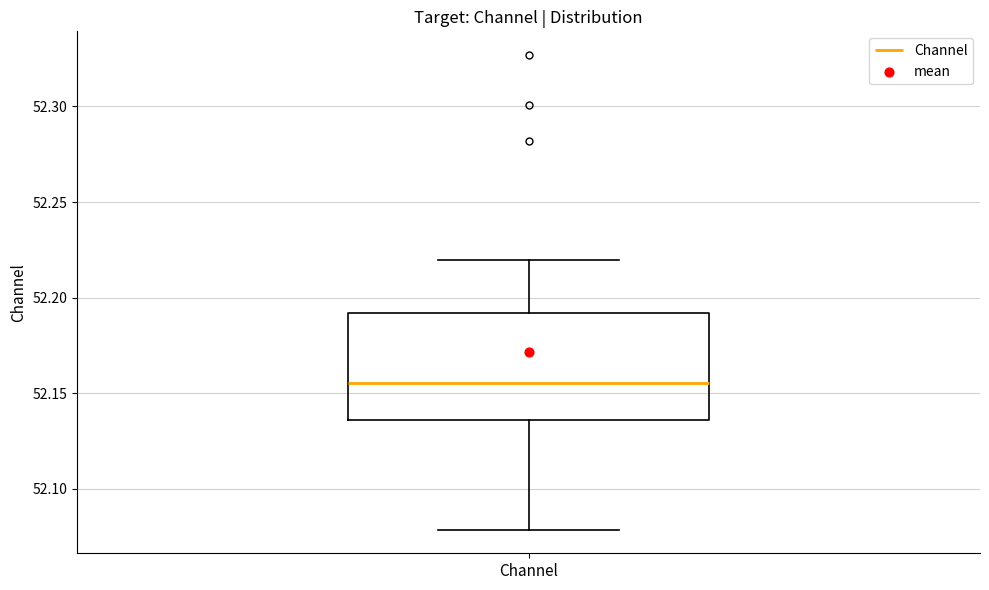

Where does the upper whisker of the box for Channel end on the y-axis? The values are not printed on the chart, so give them approximately, as read against the axis.

52.220